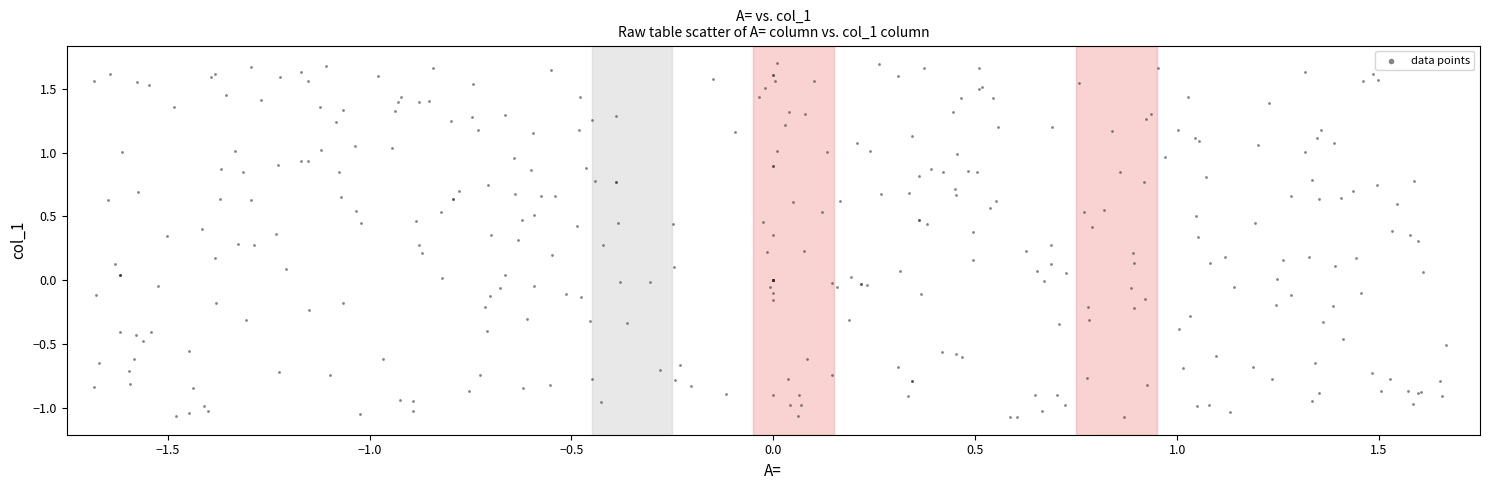

What is the range of X values (max minus min)?

3.3